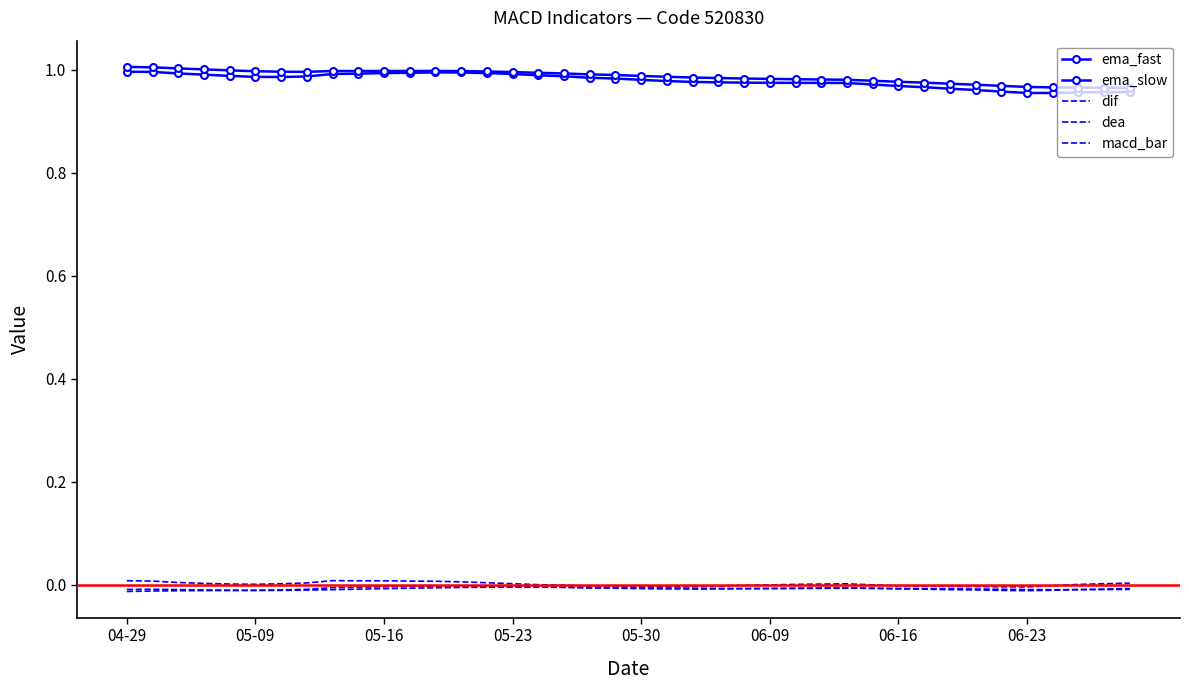

At which label does macd_bar first exceed 0?

04-29